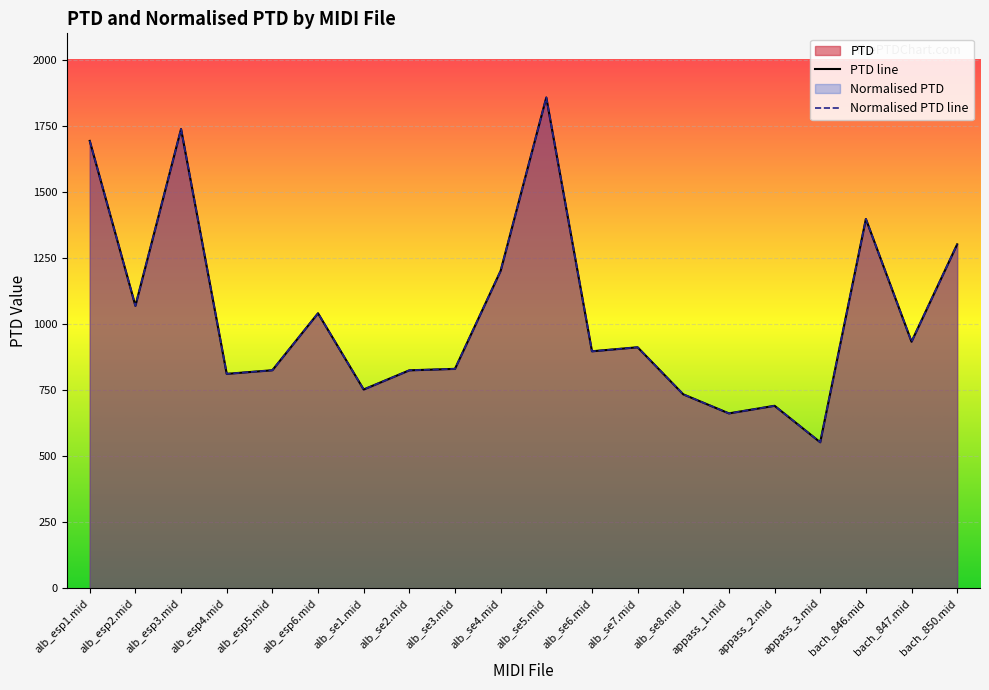

At how many categories does at least one series exceed 1733?

2